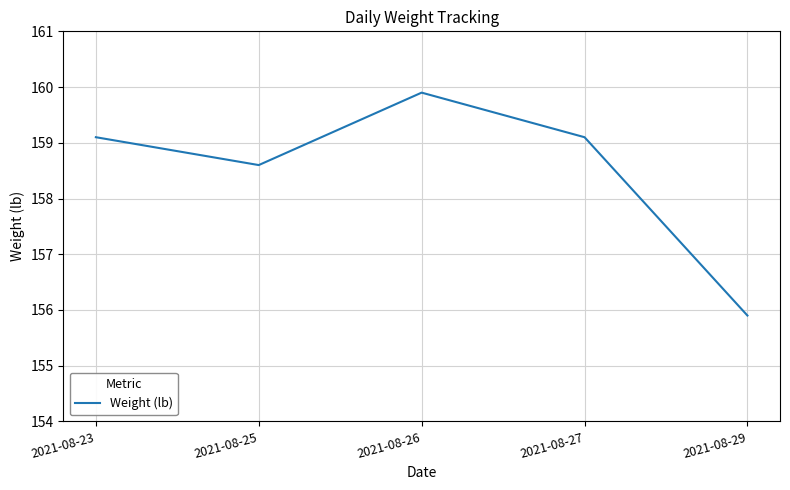

What is the sum of all values?

792.6